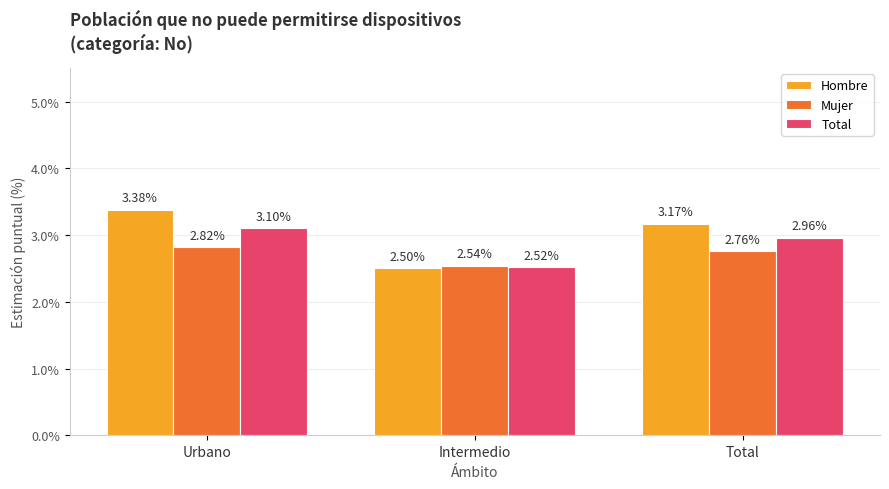

How many bars are there in total?

9